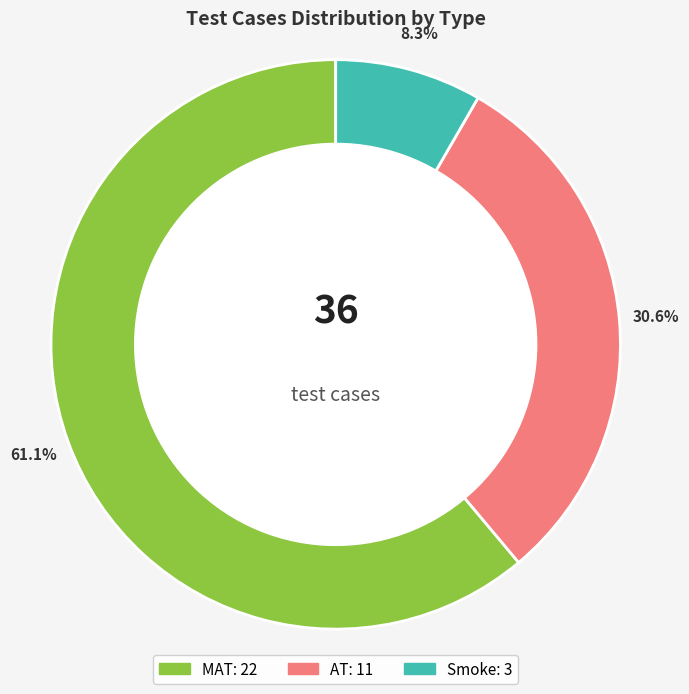

To the nearest percent, what portion does Smoke represent?

8%